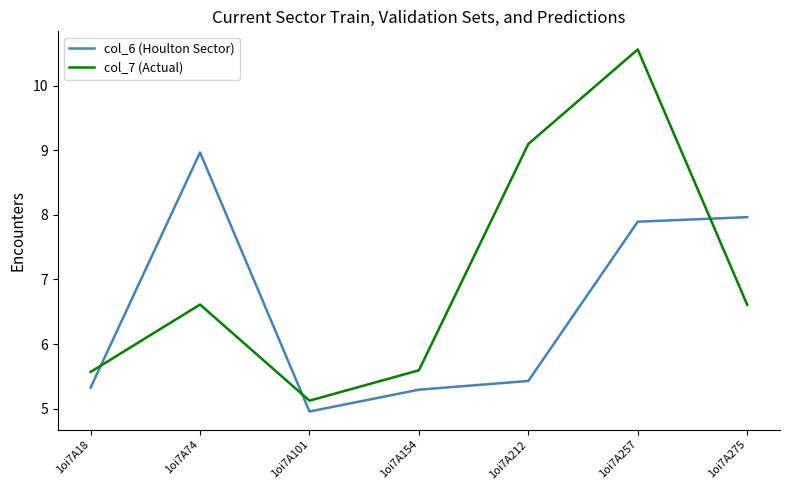

How many values in the col_7 (Actual) series exceed 6?

4